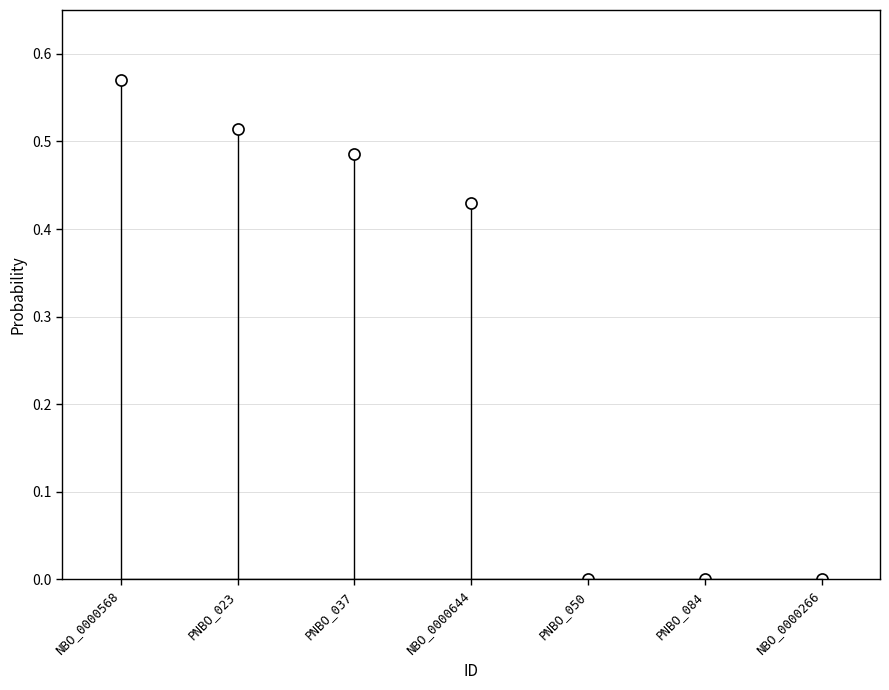

Which label corresponds to the largest value in the chart?

NBO_0000568